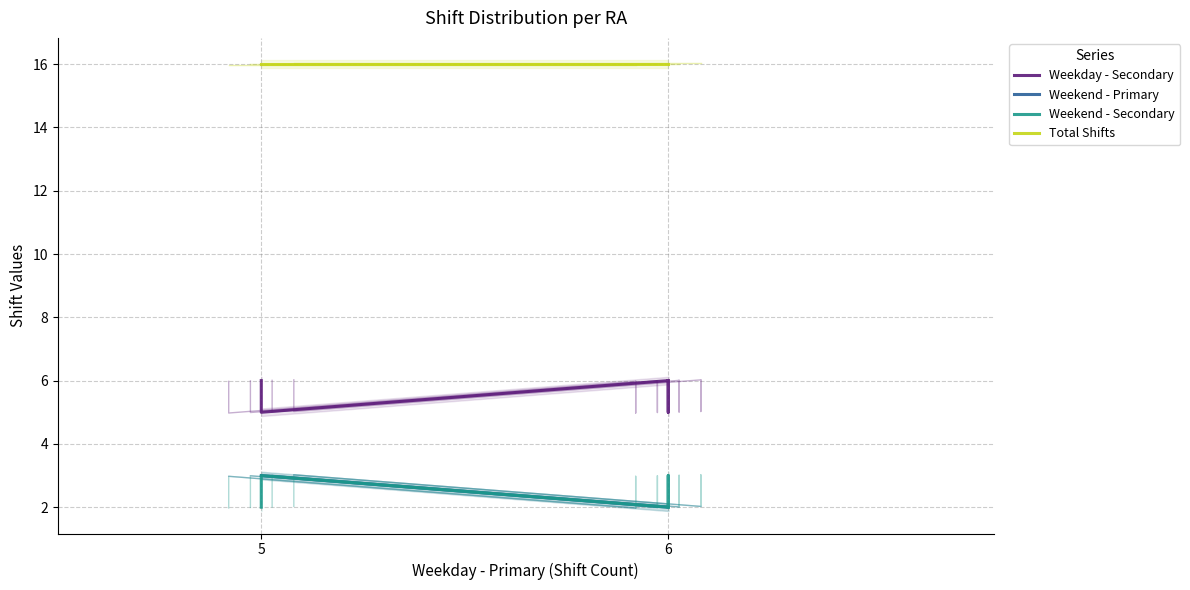

Which series changed the most between 6 and 3?

Weekday - Secondary